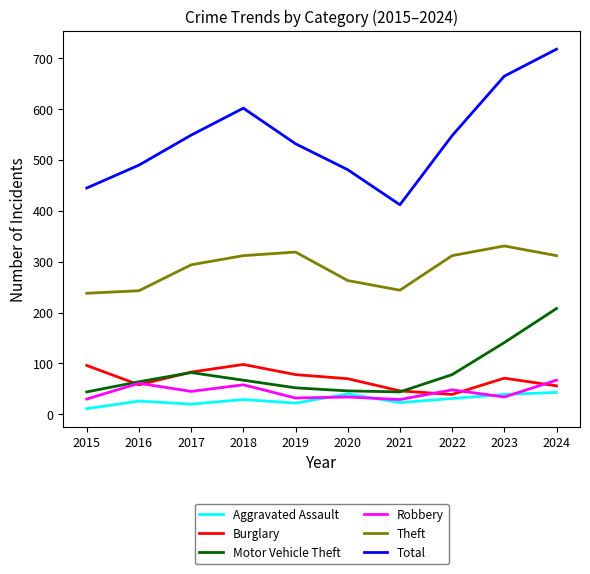

Does the chart have visible grid lines?

No